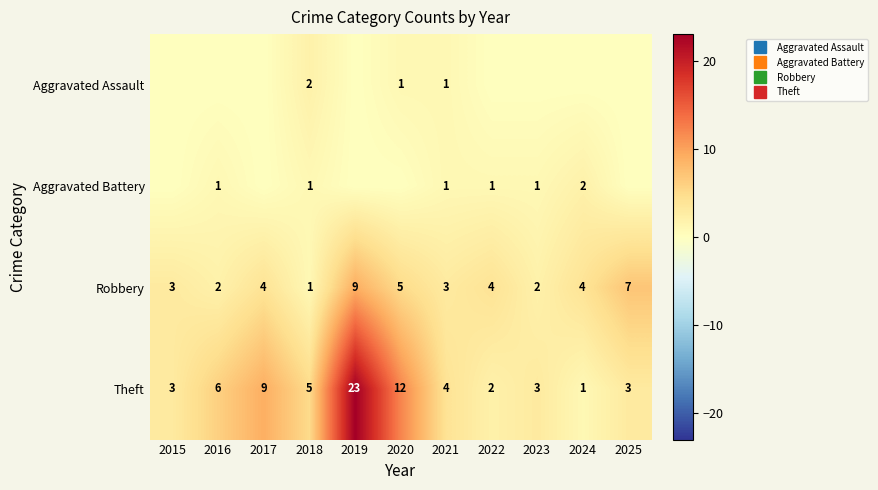

Read the Robbery value at 2016.

2